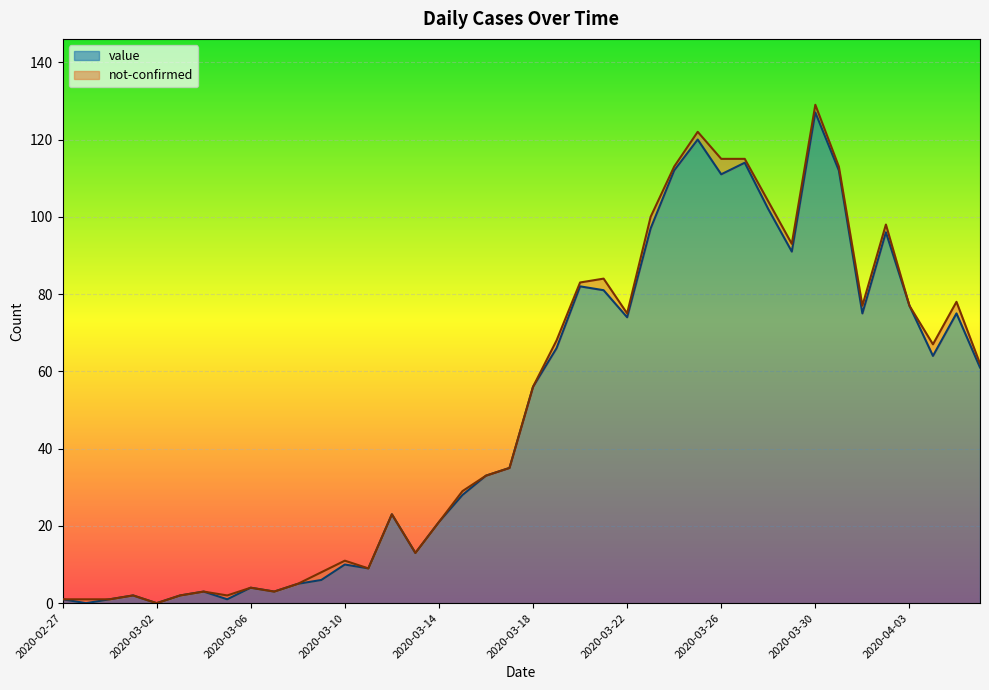

How many points are higher than both their immediate neighbors (excluding endpoints)?

11